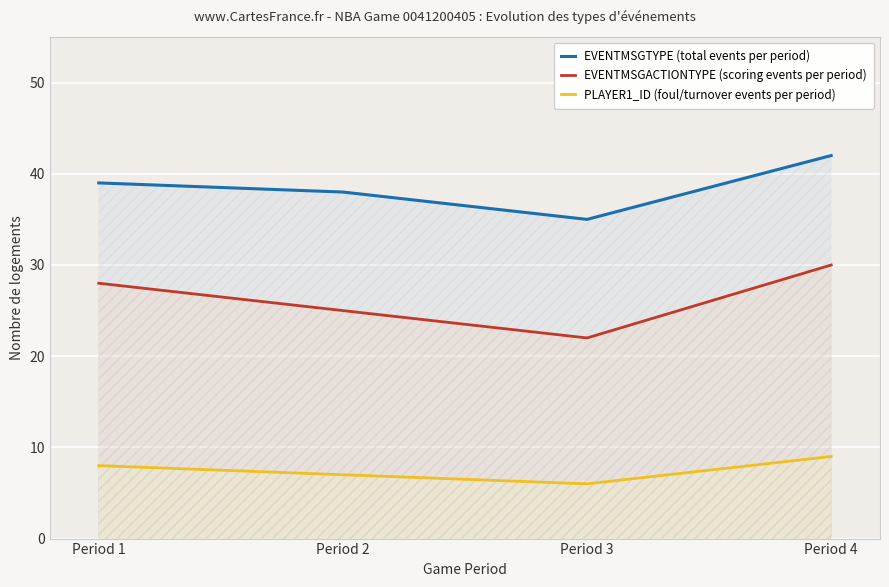

How many values in the EVENTMSGACTIONTYPE (scoring events per period) series exceed 28?

1